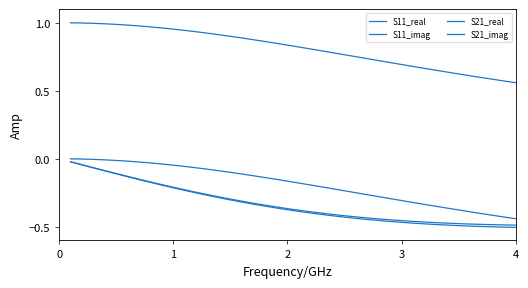

Does the chart display data point markers on the line(s)?

No